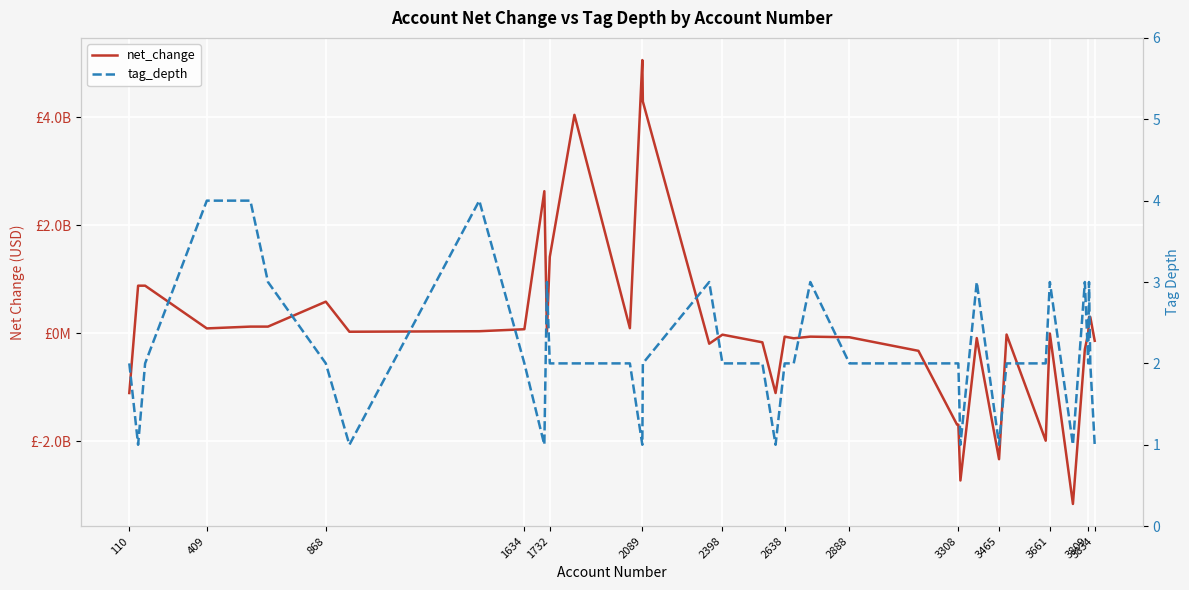

Is it true that net_change equals 12900650 at 2638?

False